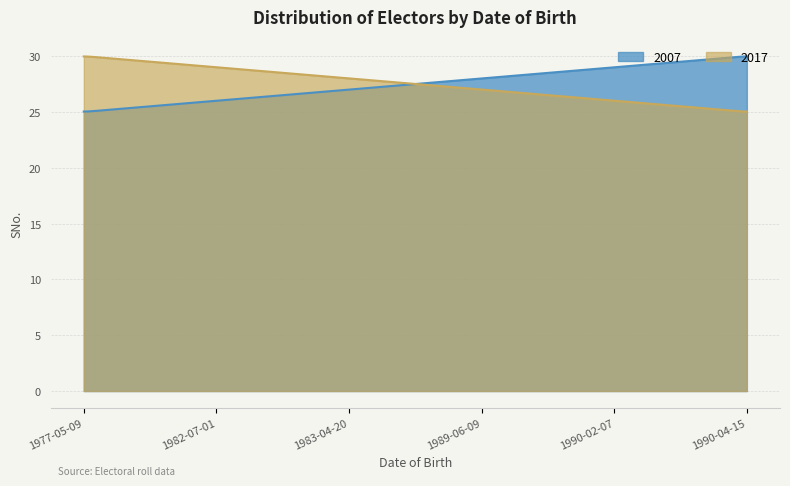

How many data points in 2017 are less than 28?

3